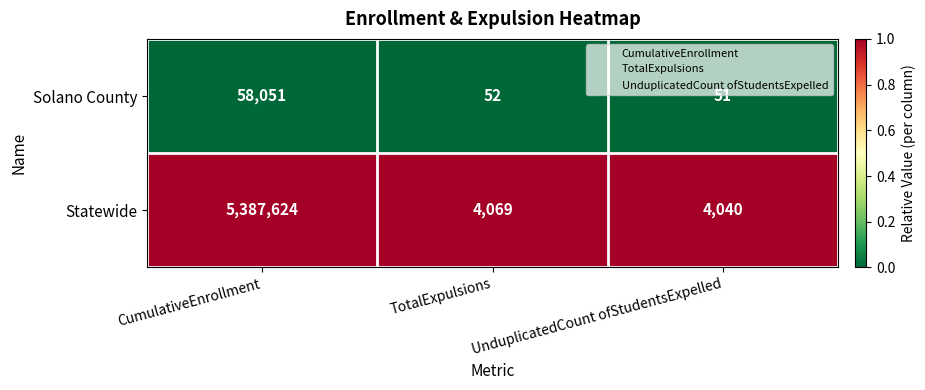

What is the difference between the highest and lowest values at TotalExpulsions?

4017